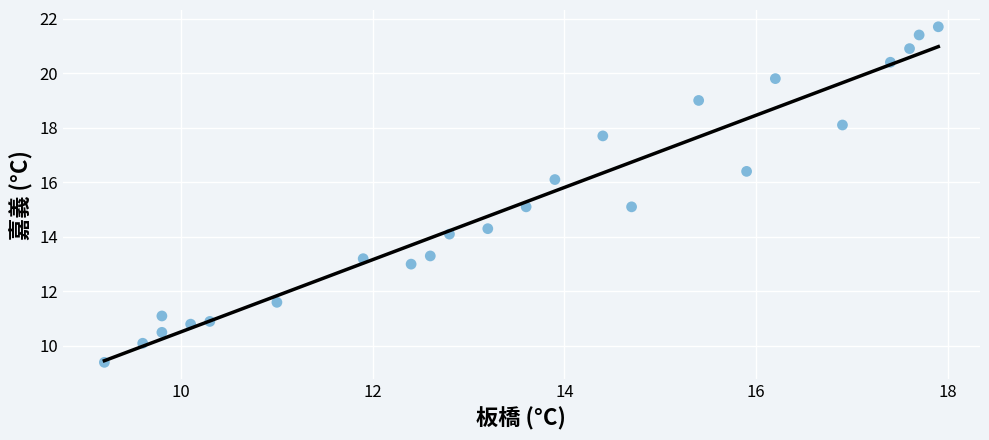

What is the range of X values (max minus min)?

8.7